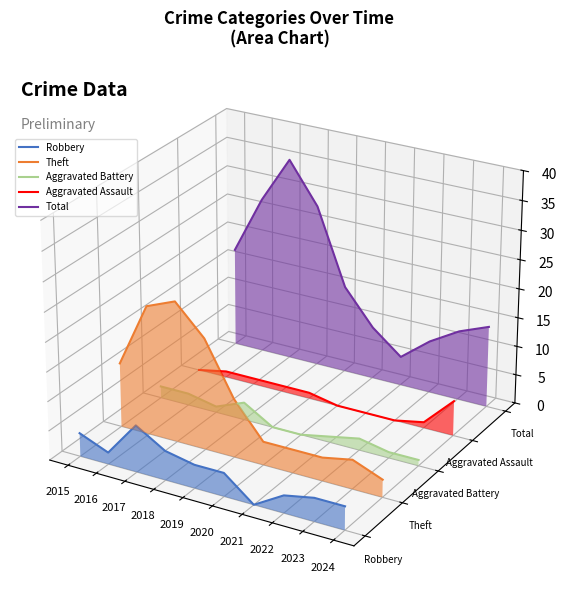

Between 2016 and 2020, which is larger?

2016